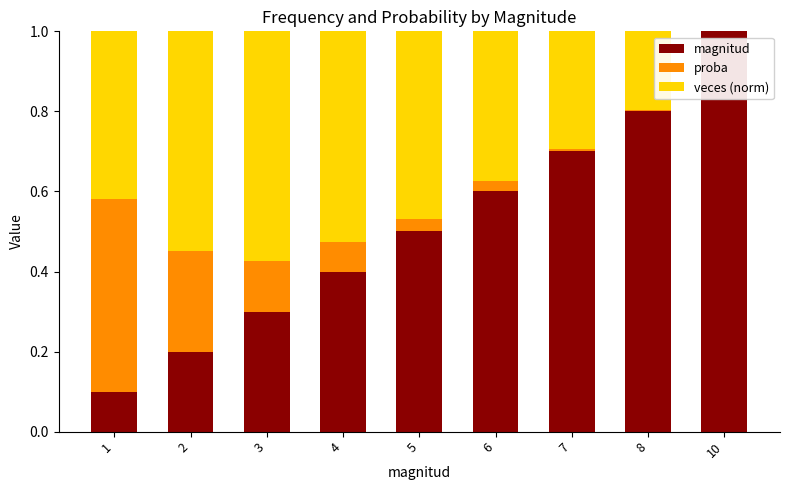

What is the total value across all series at 5?

1.0